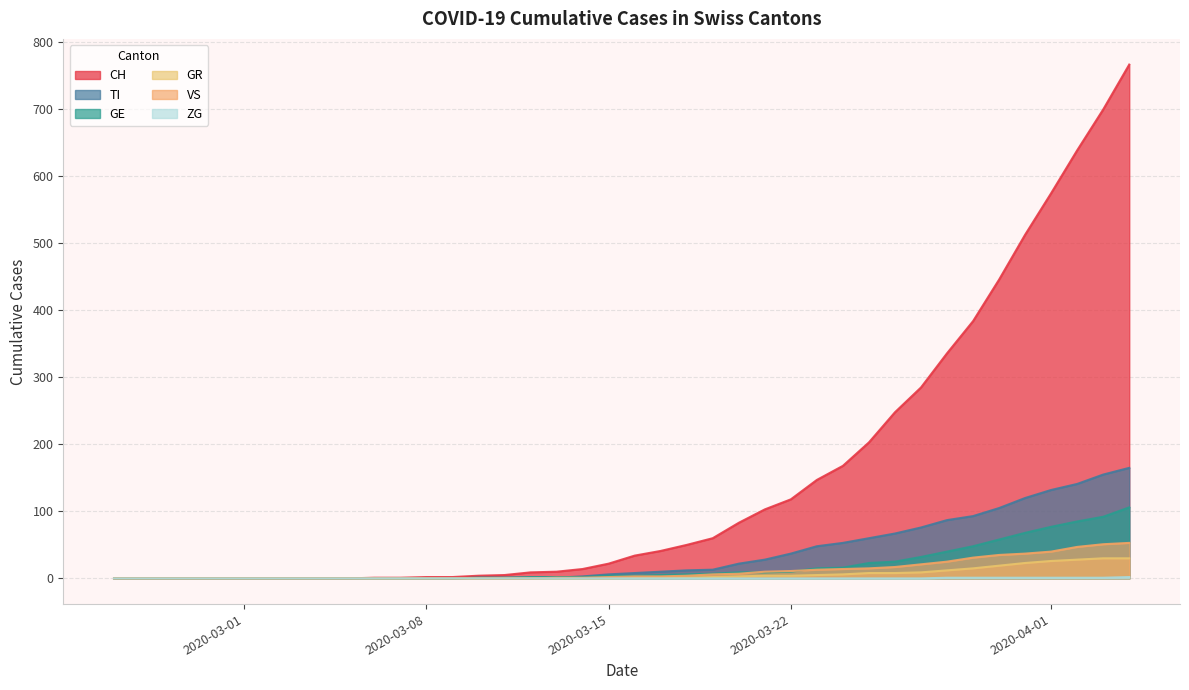

What is the greatest value displayed?

767